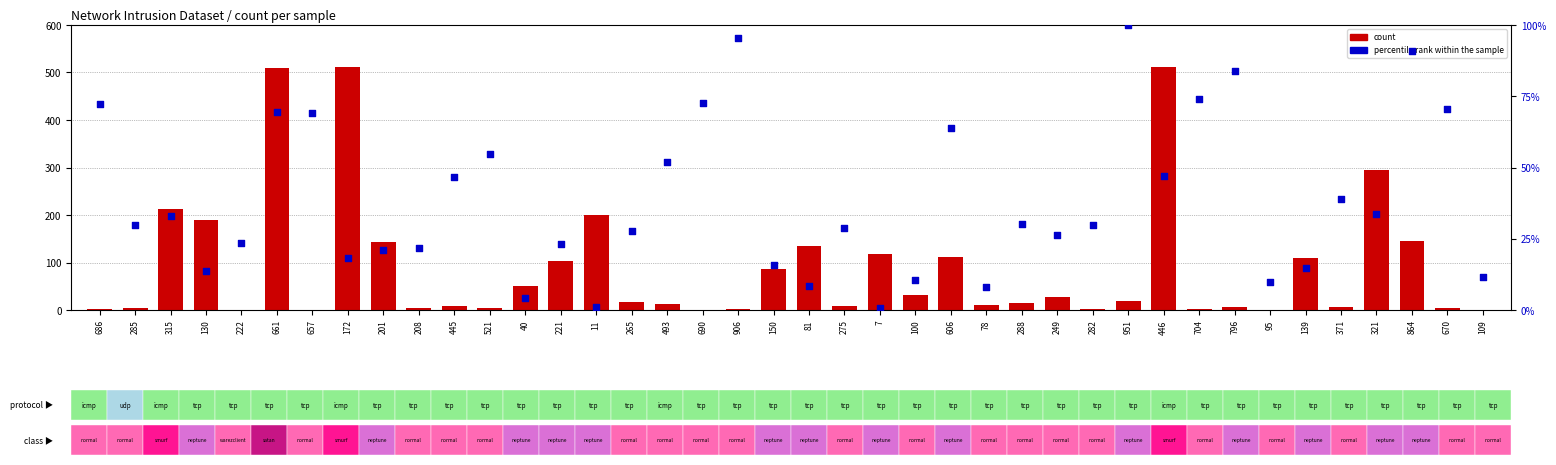

What are all the series names shown in the legend?

count, percentile rank within the sample